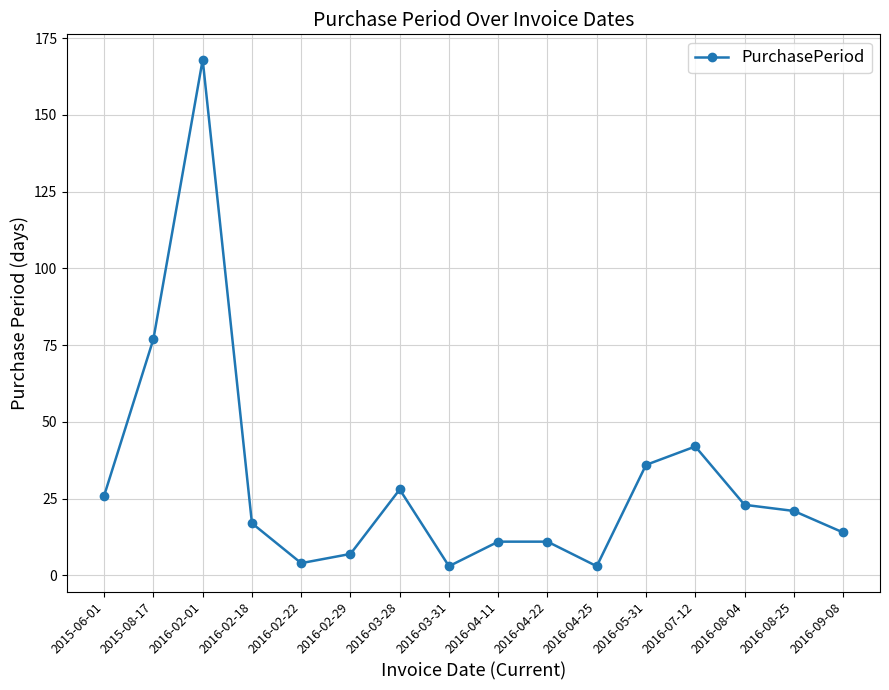

What is the maximum value shown in the chart?

168